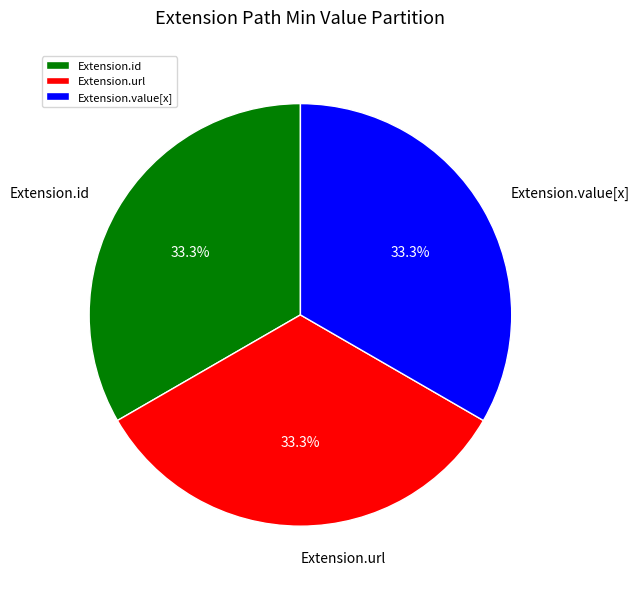

Is the sum of Extension.id and Extension.url greater than half?

Yes